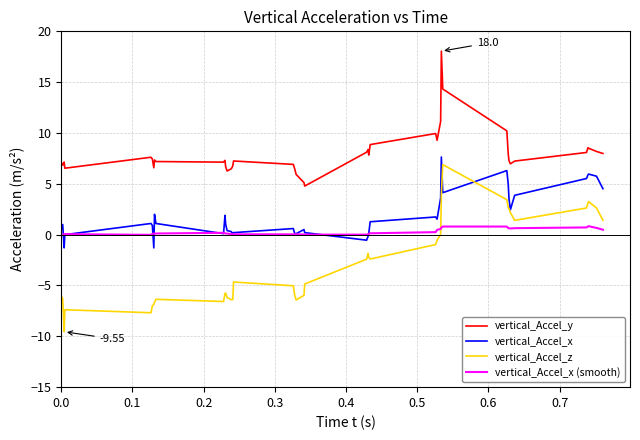

Which series has the largest range (max minus min)?

vertical_Accel_z